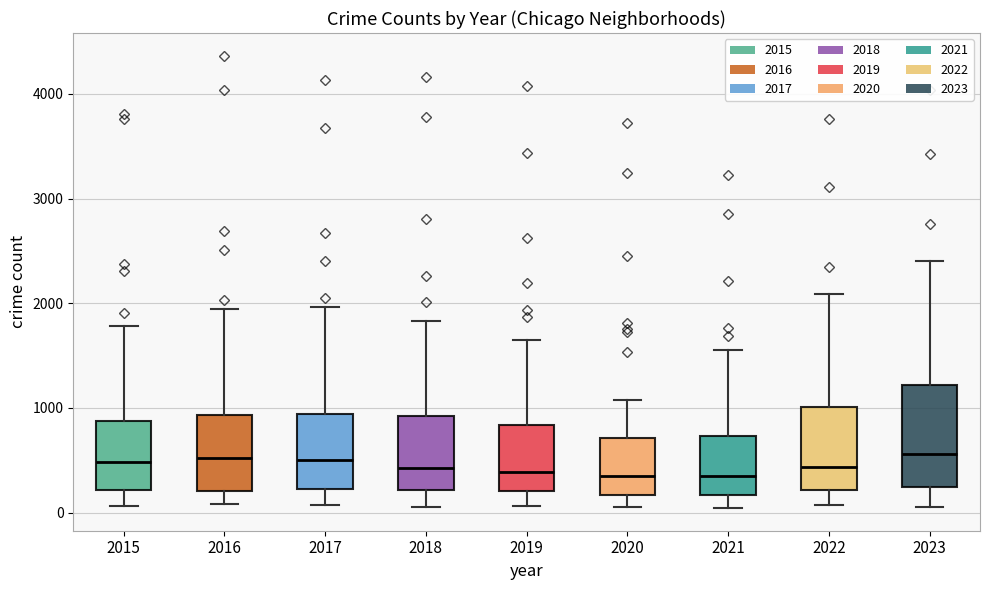

Reading left to right, transcribe this box plot: for each box, give where its median line is, the range the box spans, and where its two whiskers end, as read against the y-axis. The values are not printed on the chart, so give them approximately, as read against the axis.

2015: median 500, box 200 to 900, whiskers 100 to 1800
2016: median 500, box 200 to 900, whiskers 100 to 1900
2017: median 500, box 200 to 900, whiskers 100 to 2000
2018: median 400, box 200 to 900, whiskers 100 to 1800
2019: median 400, box 200 to 800, whiskers 100 to 1700
2020: median 300, box 200 to 700, whiskers 100 to 1100
2021: median 400, box 200 to 700, whiskers 0 to 1600
2022: median 400, box 200 to 1000, whiskers 100 to 2100
2023: median 600, box 200 to 1200, whiskers 100 to 2400